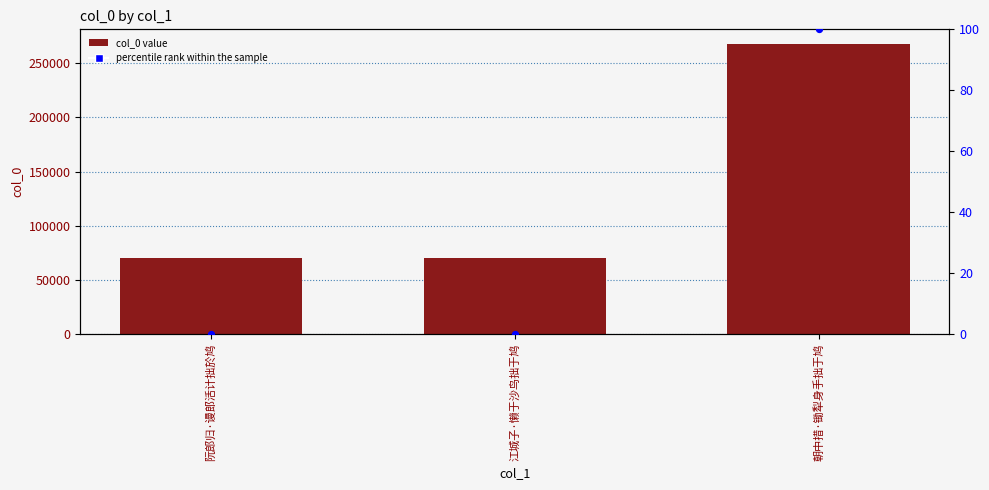

Is the value of percentile rank within the sample at 阮郎归·谩郎活计拙於鸠 greater than the value of col_0 at 阮郎归·谩郎活计拙於鸠?

No